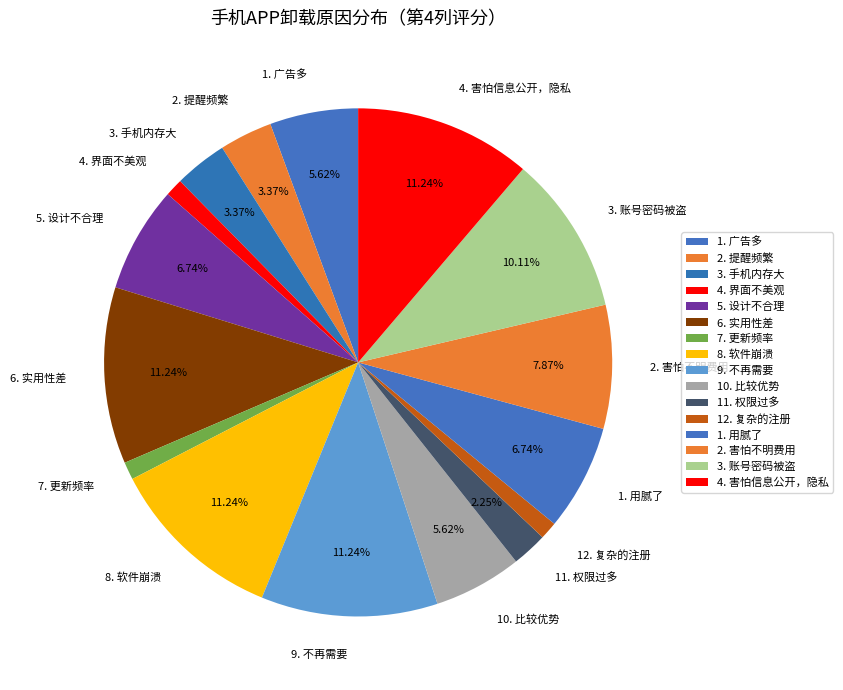

Is it true that 3. 账号密码被盗 is 10% of the pie?

True